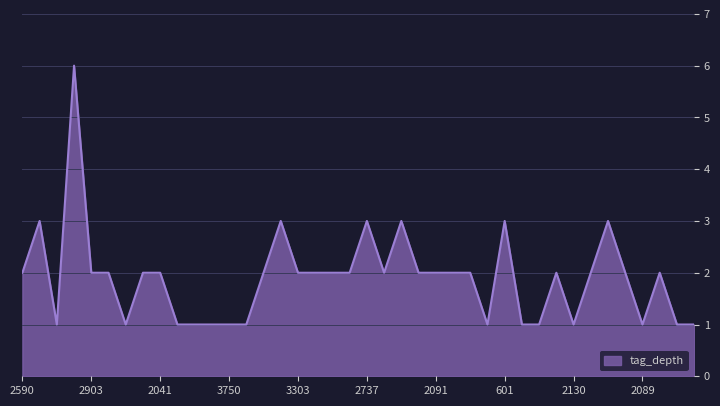

What is the minimum value shown in the chart?

1